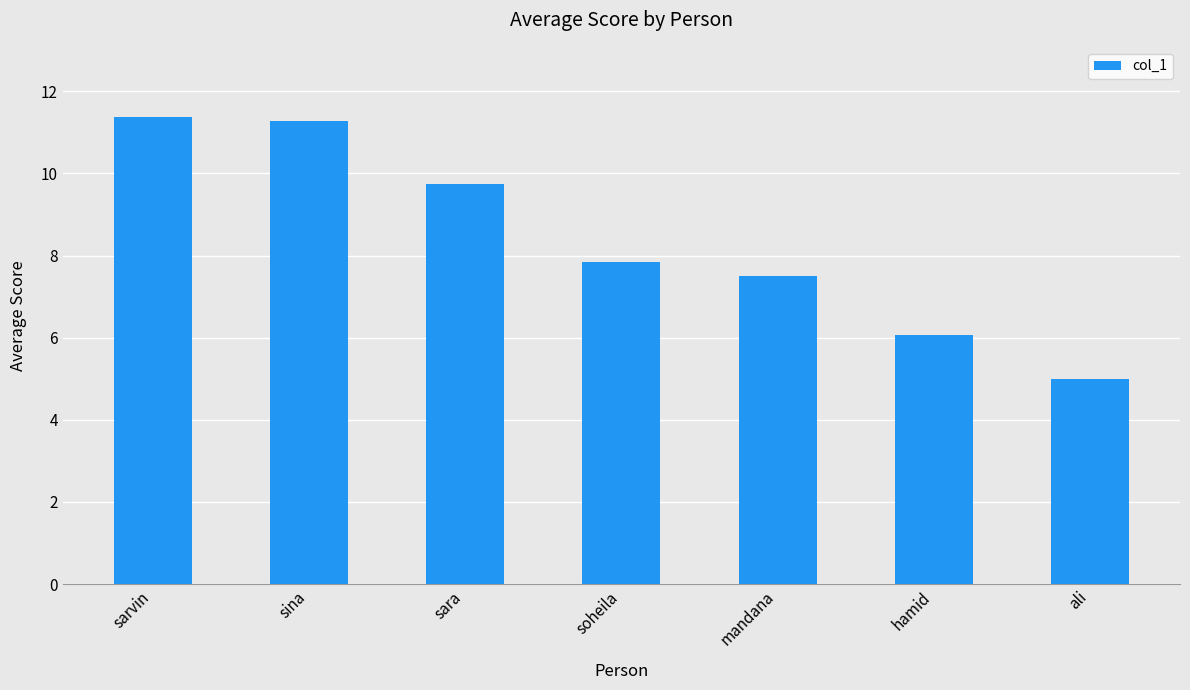

What position from the left is sina?

2